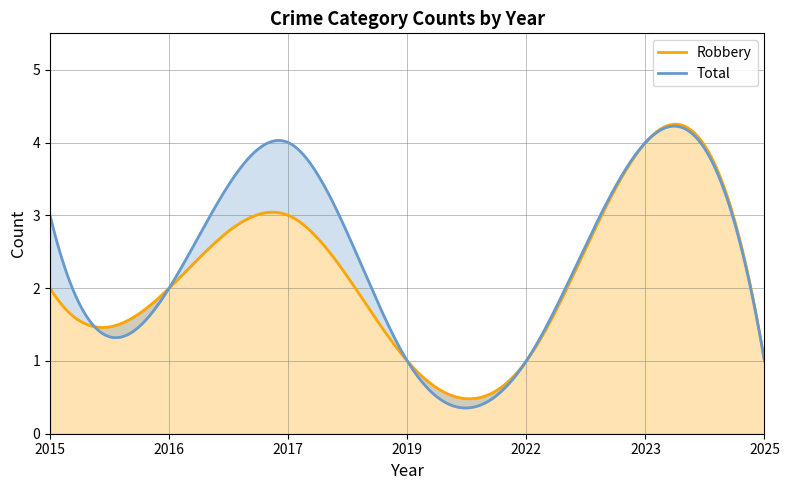

Which has a higher value, 2025 or 2016?

2016